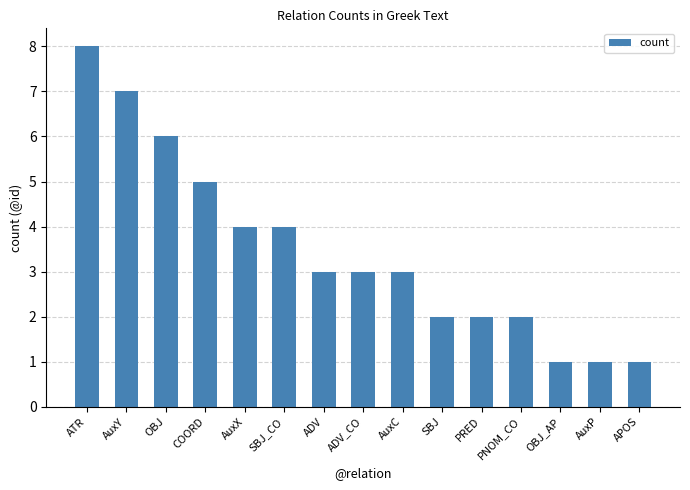

Are the bars grouped side by side (vs. stacked)?

No